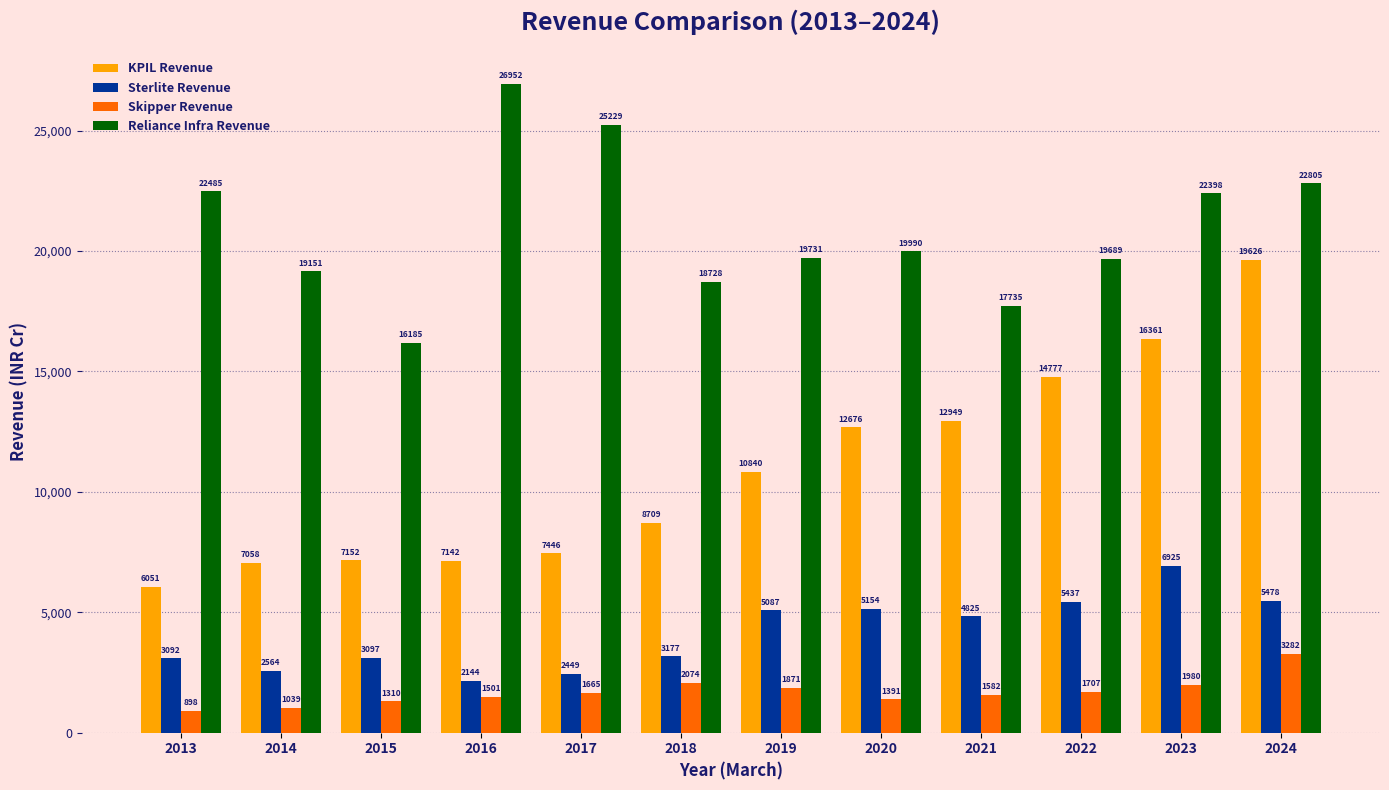

What is the difference between the second highest and second lowest values in the Skipper Revenue series?

1035